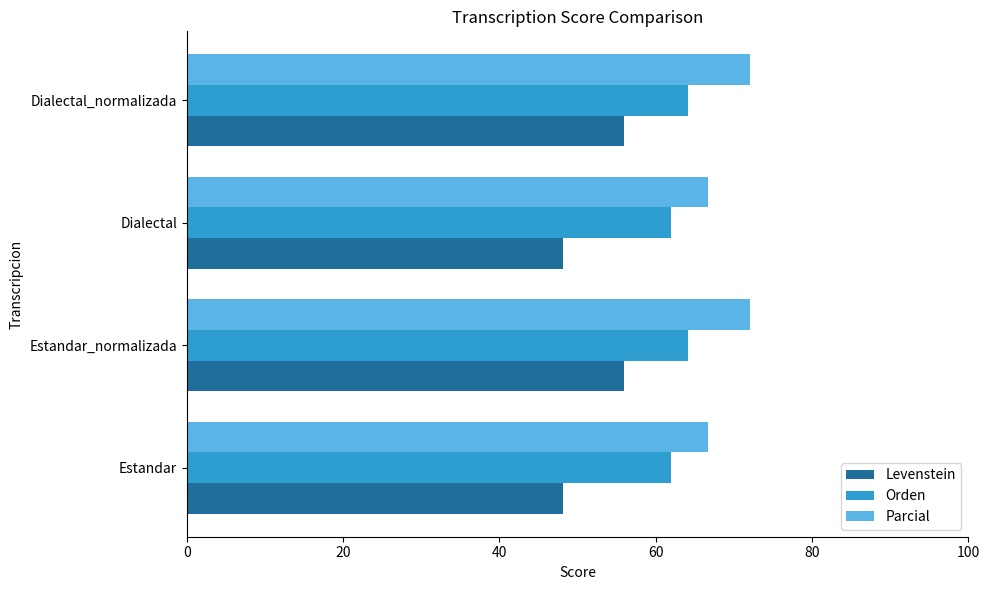

What is the difference between the highest and lowest values at Estandar?

18.6